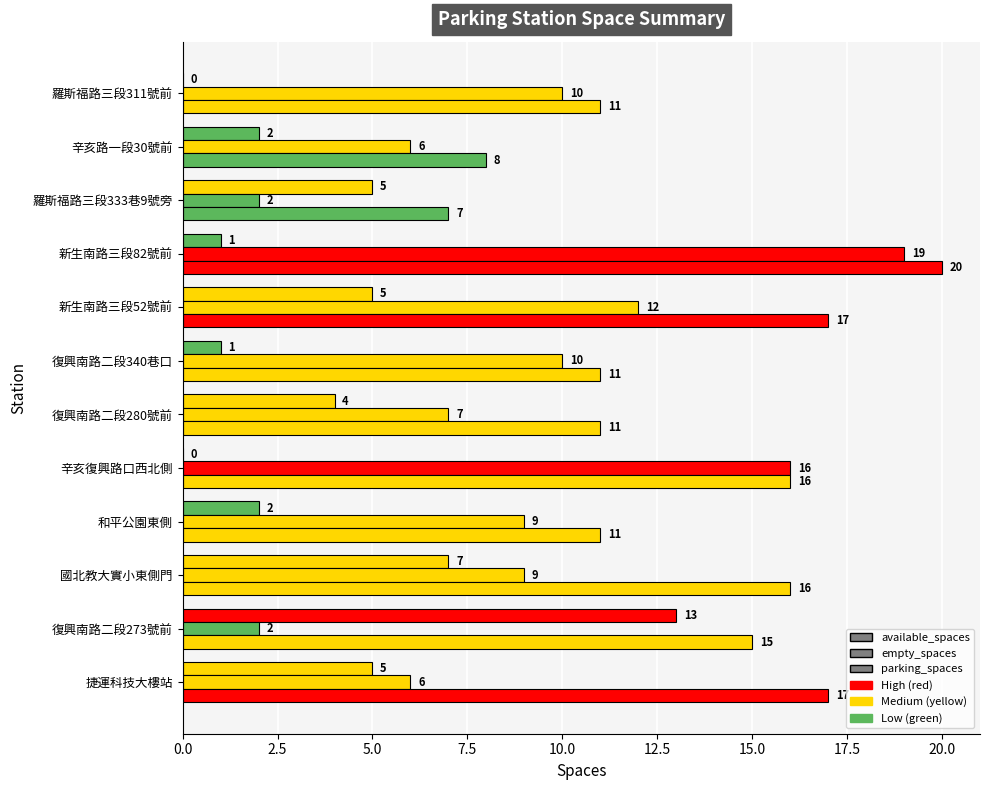

How many categories are shown in the chart?

12